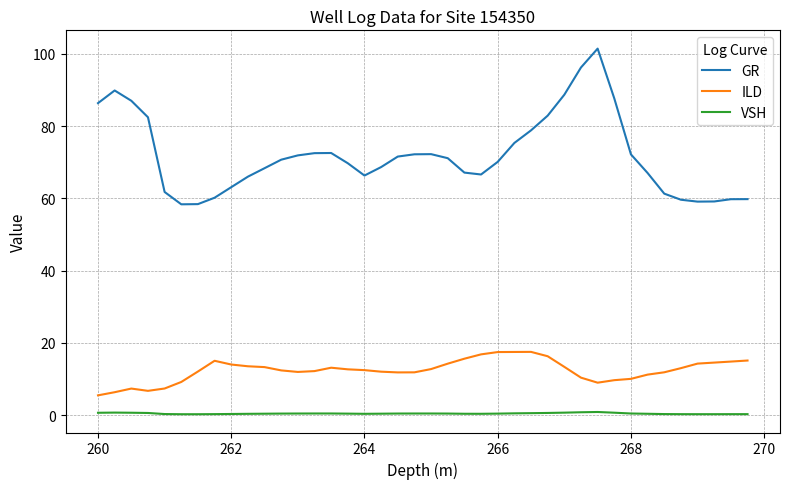

Which series has the largest range (max minus min)?

GR